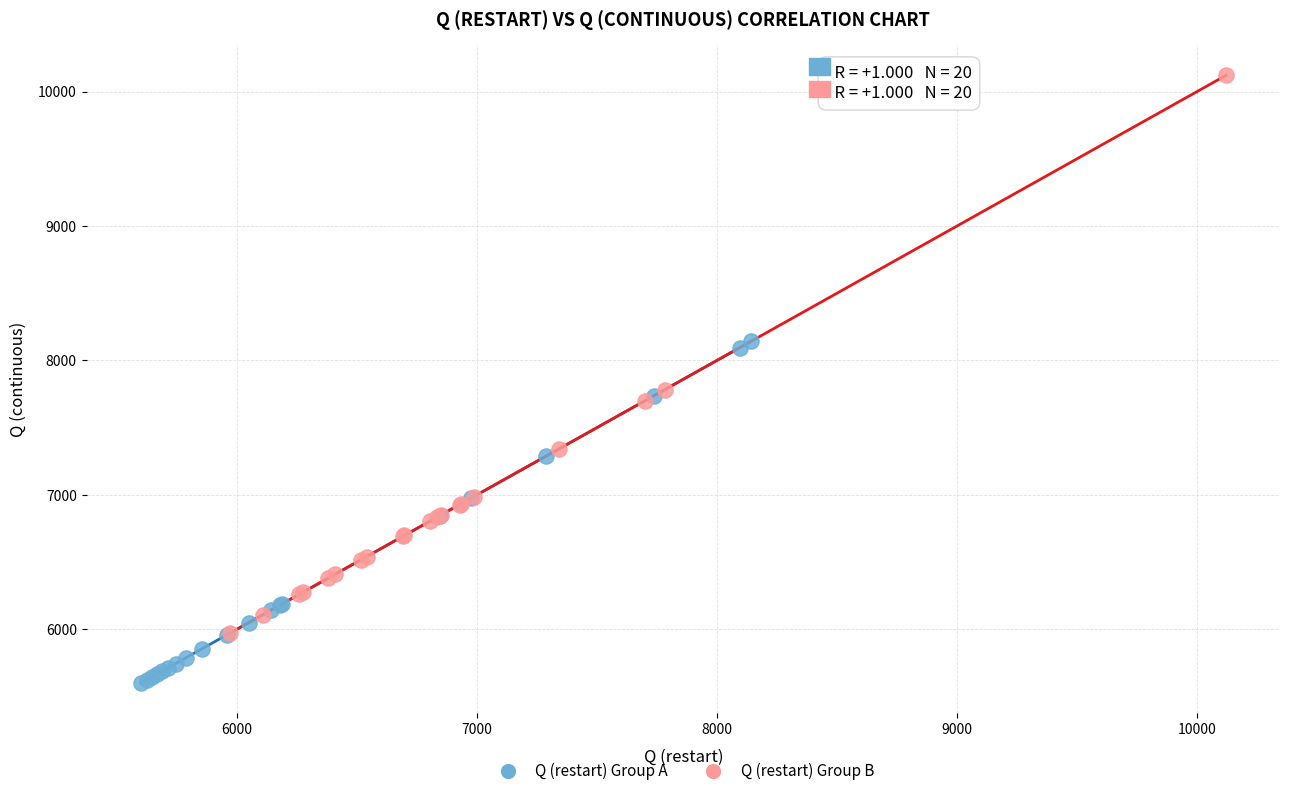

Which series reaches the minimum Y coordinate?

Q (restart) Group A